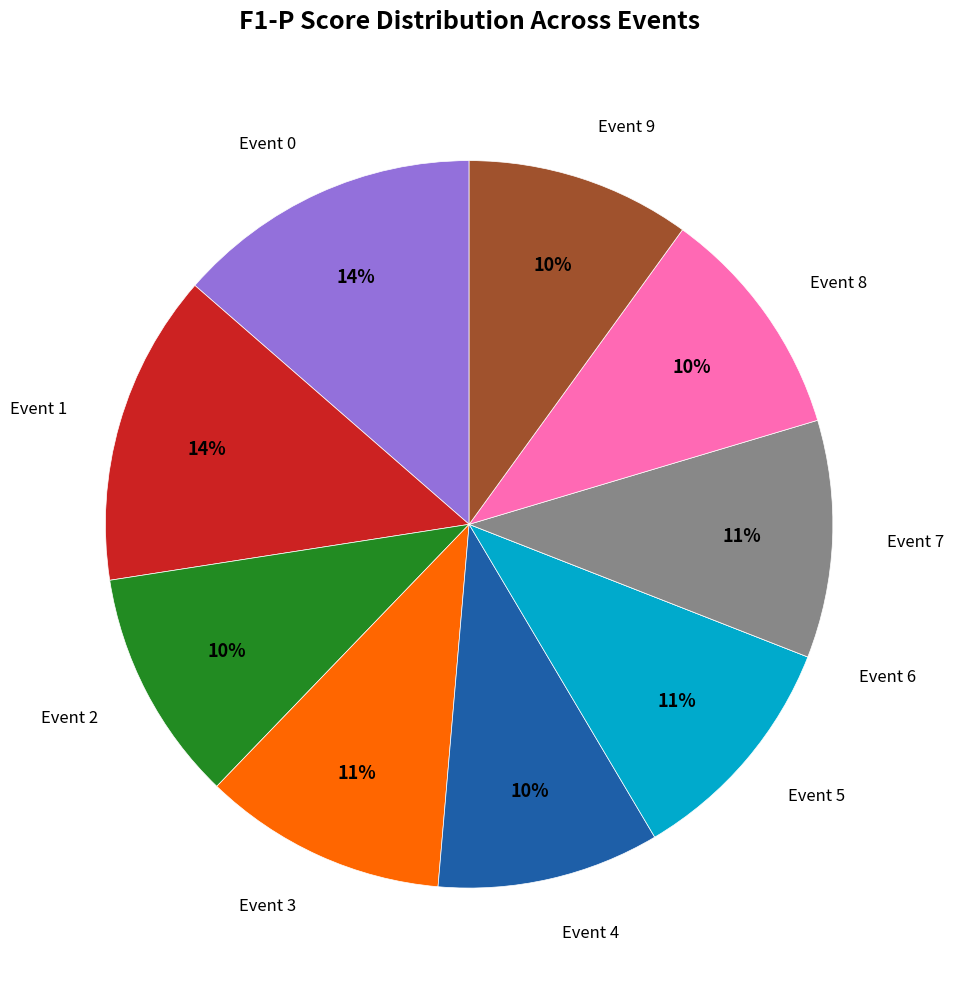

To the nearest percent, what is the average slice percentage?

10%